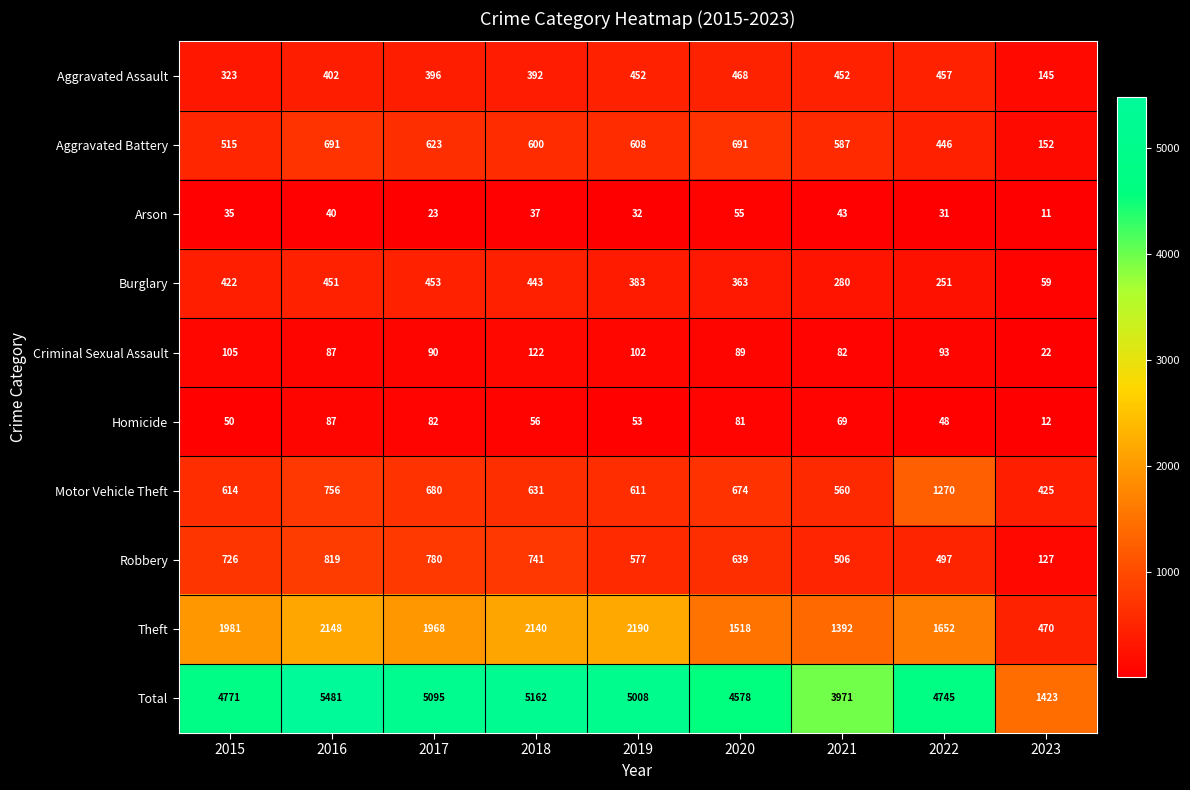

What is the greatest value displayed?

5481